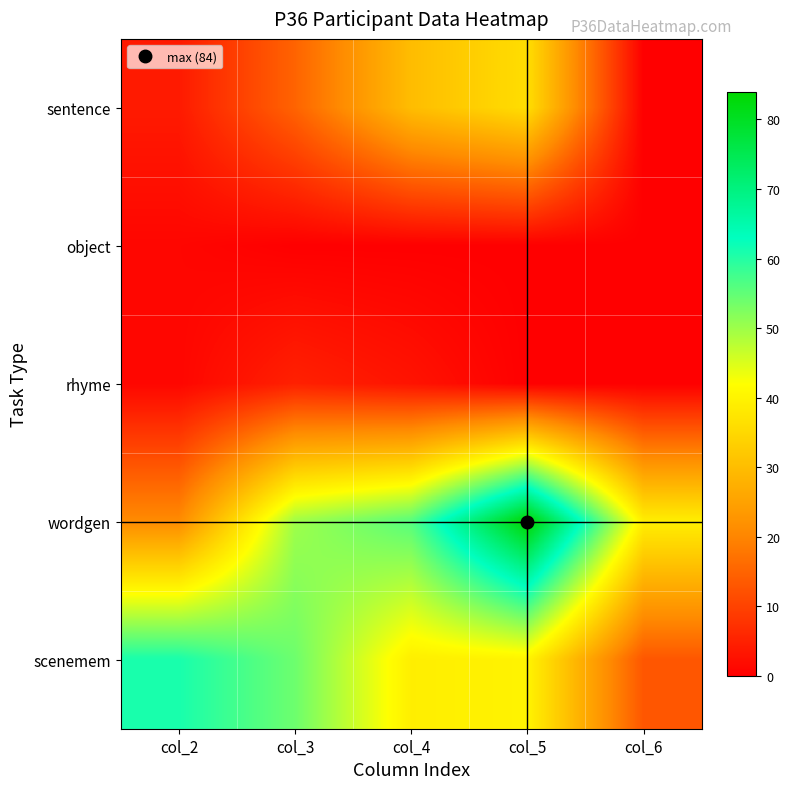

What is the greatest value displayed?

84